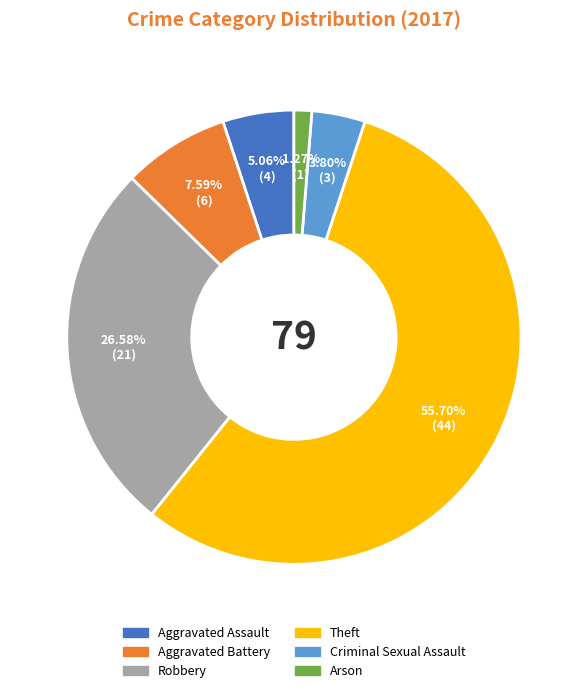

Does Theft account for over 50% of the chart?

Yes